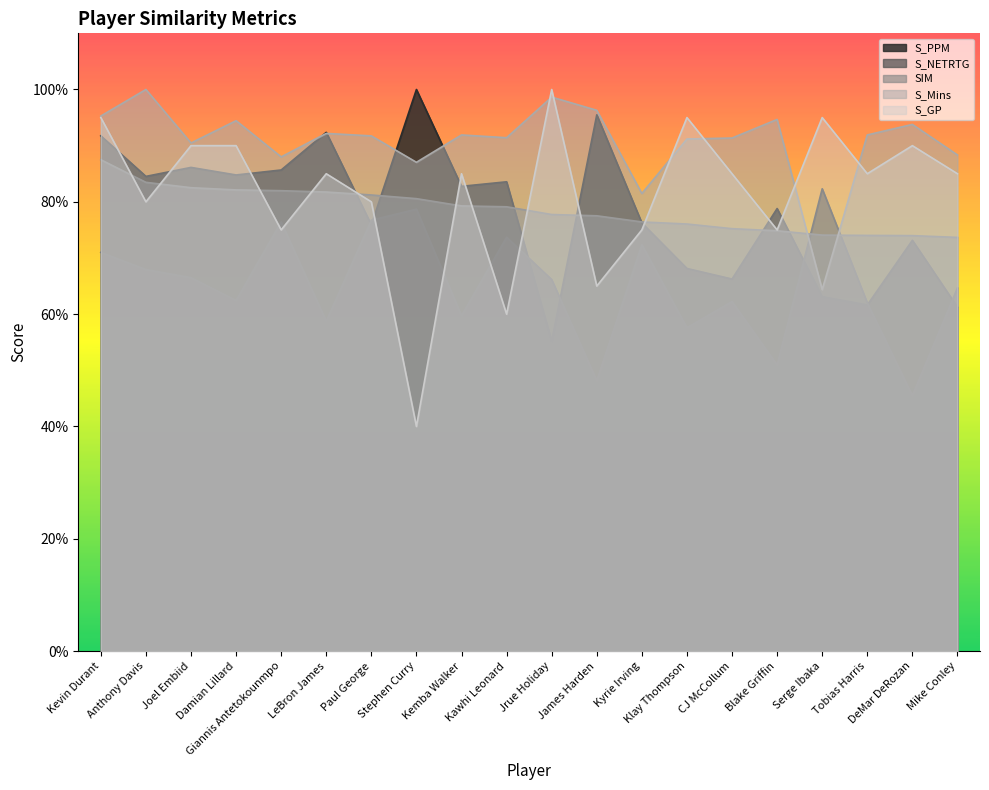

What is the sum of all S_PPM values?

15.7